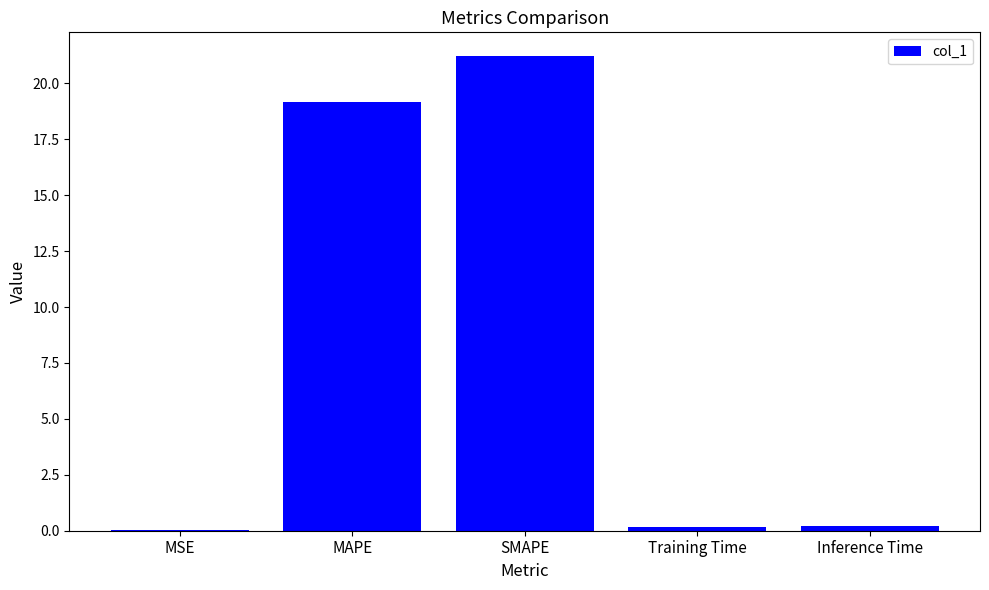

What is the sum of all values?

40.8